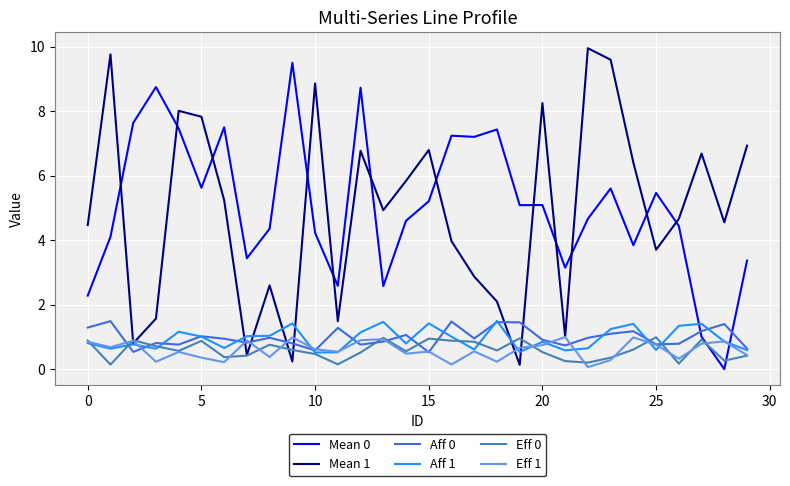

At how many categories does at least one series exceed 7?

15